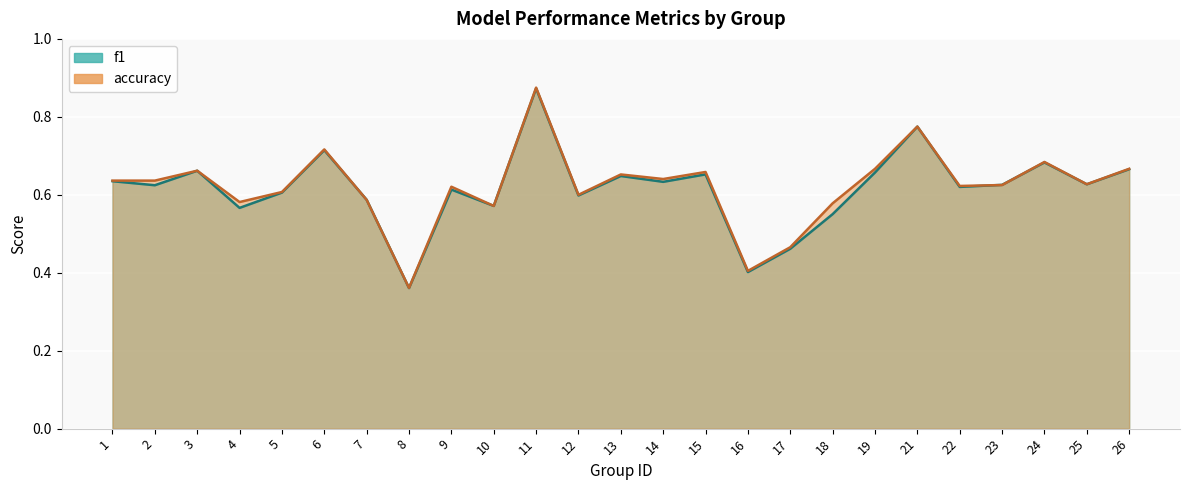

Which series has the largest total across all categories?

accuracy